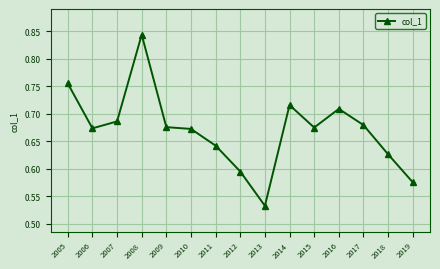

What is the difference between the maximum and minimum values?

0.3